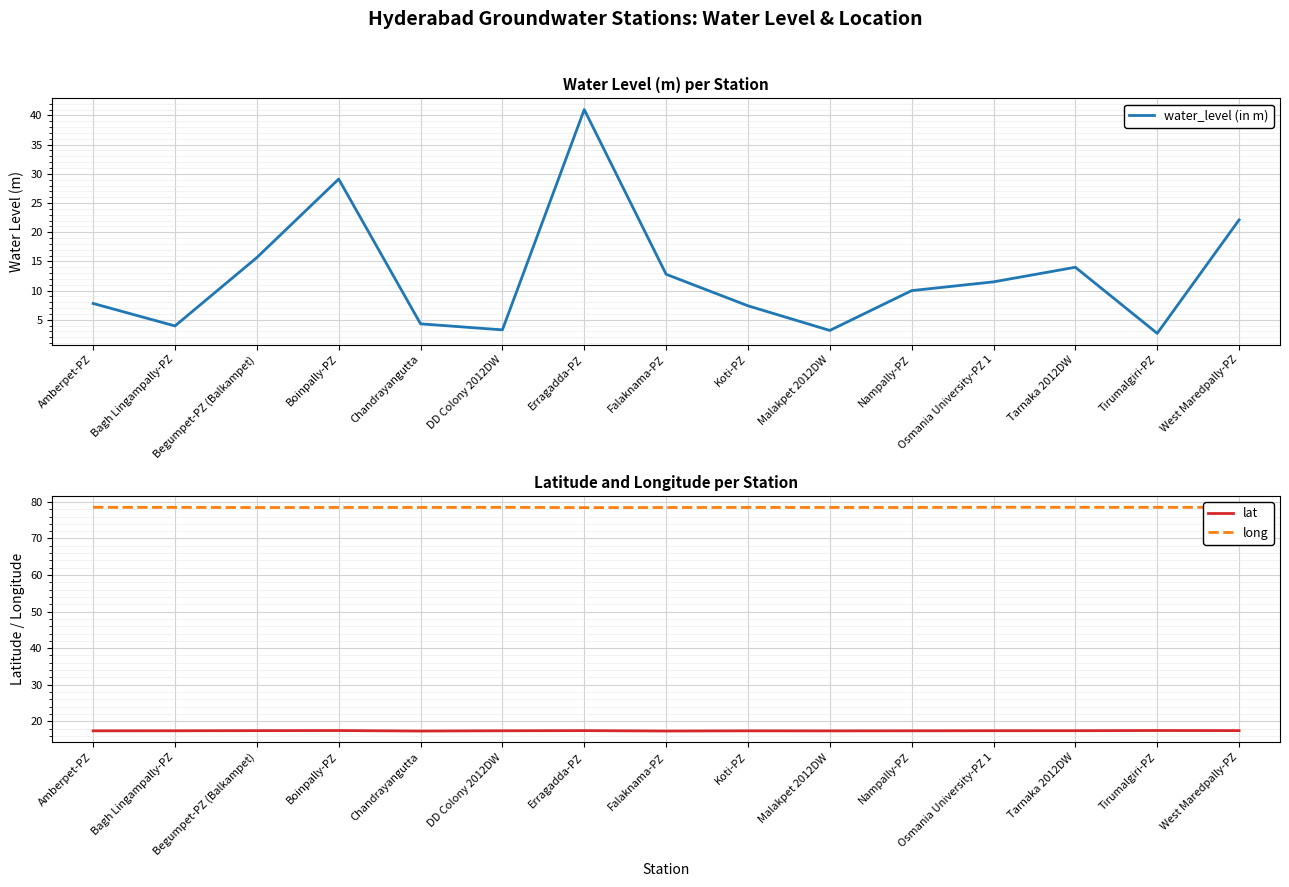

Where is the first local minimum for water_level (in m)?

Bagh Lingampally-PZ